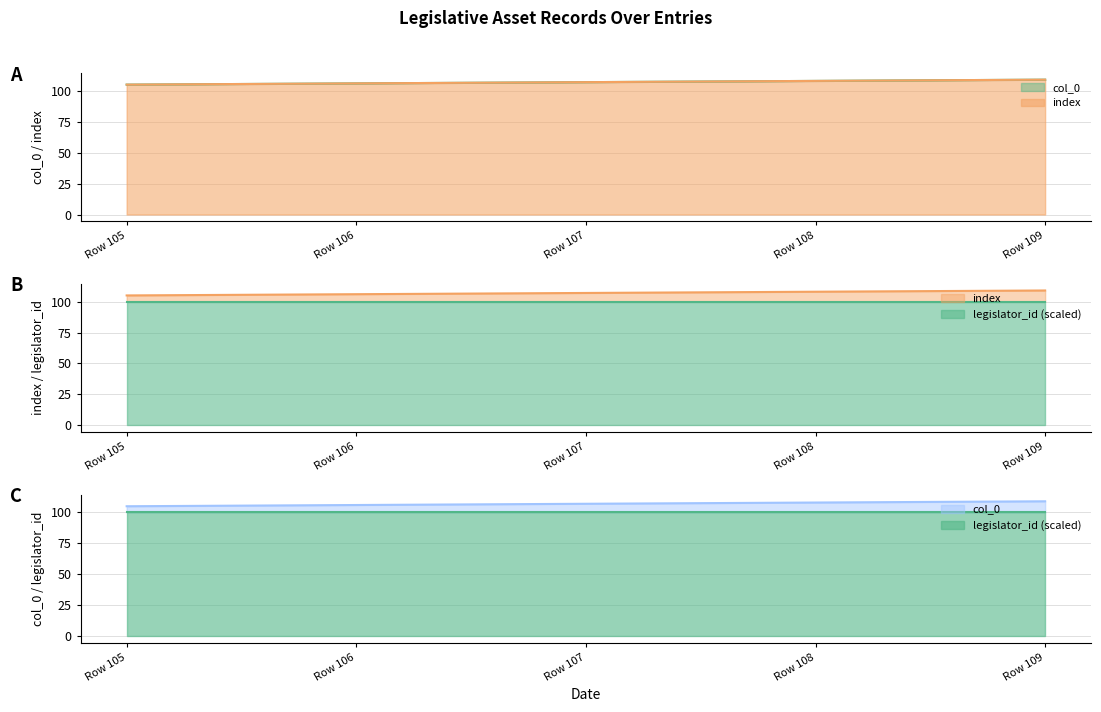

How many data points in index are above 107?

2